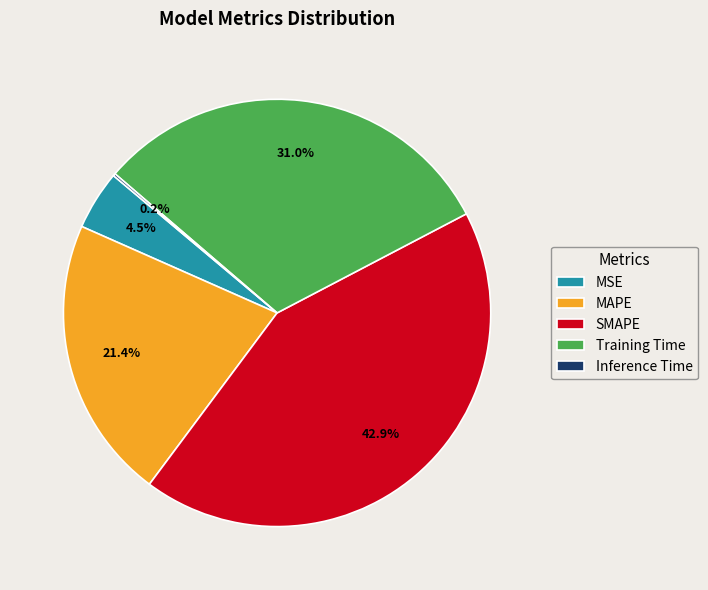

To the nearest percent, what percentage of the pie is MAPE?

21%